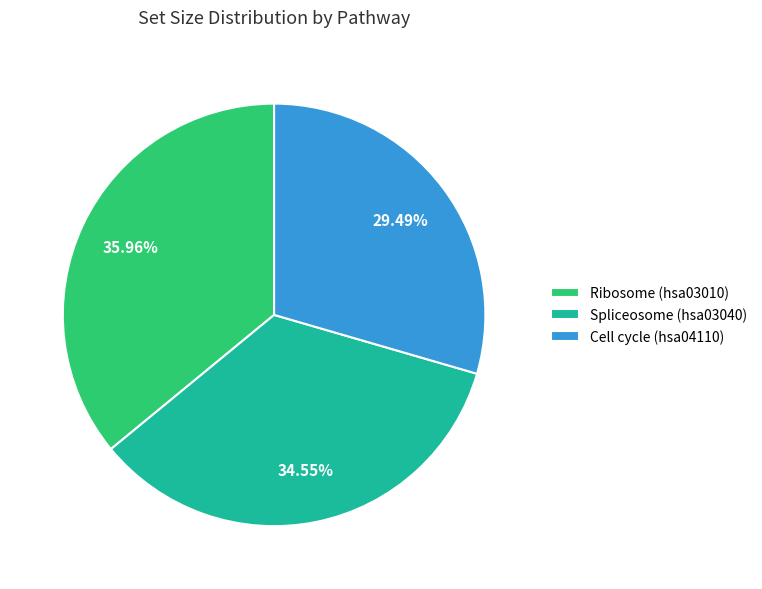

Do Ribosome (hsa03010) and Cell cycle (hsa04110) together represent more than half of the pie?

Yes